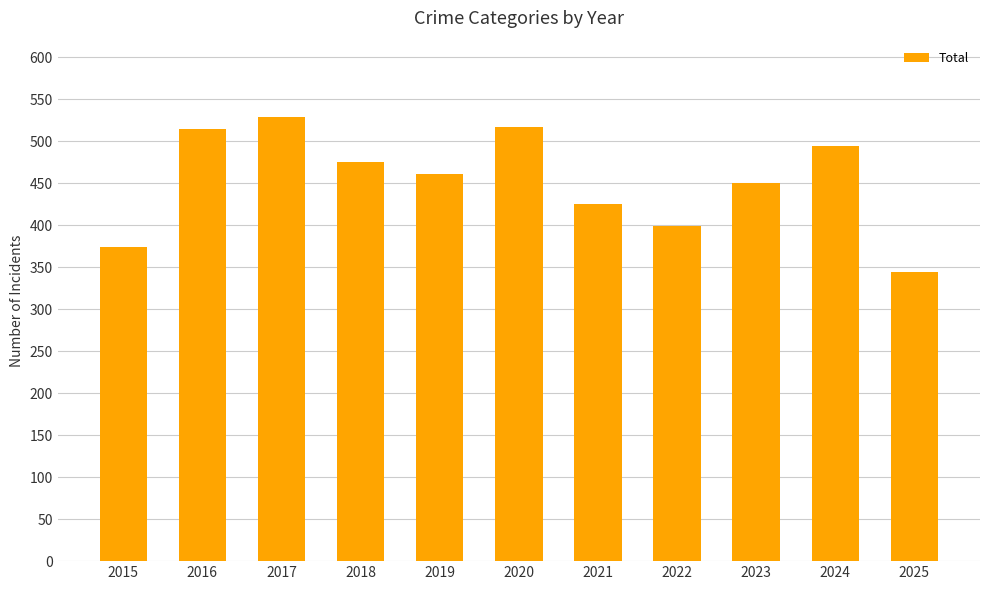

At which label does the data first exceed 461?

2016